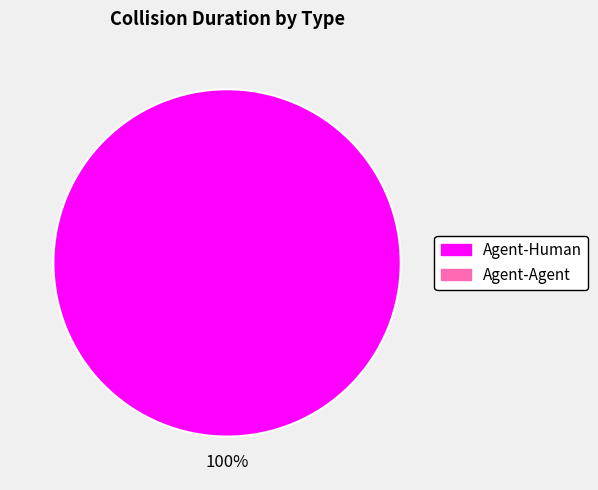

Is there a majority slice in this chart?

Yes